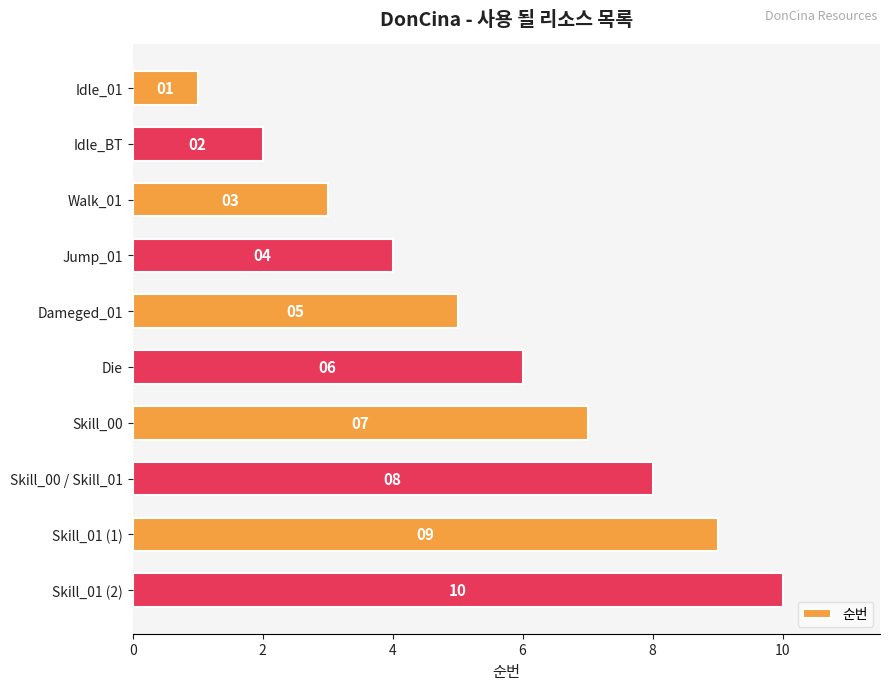

How many data points are less than 6?

5